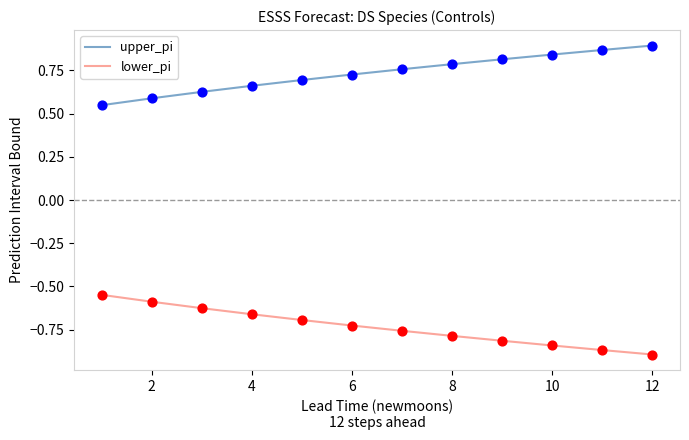

Which series has the largest total across all categories?

upper_pi